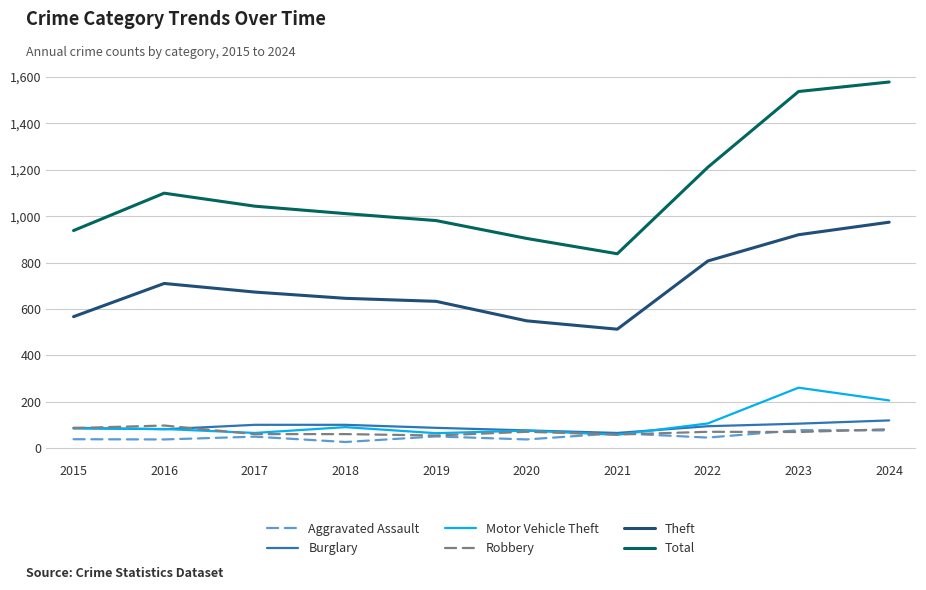

Read the Motor Vehicle Theft value at 2016.

83